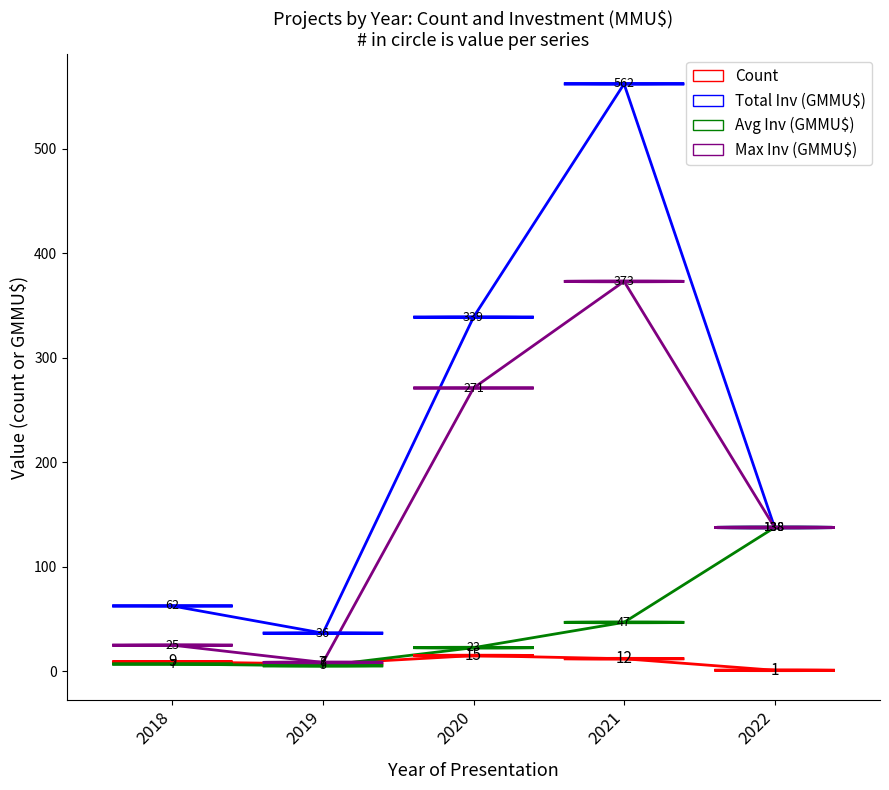

Which series has the widest spread of values?

Total Inv (GMMU$)